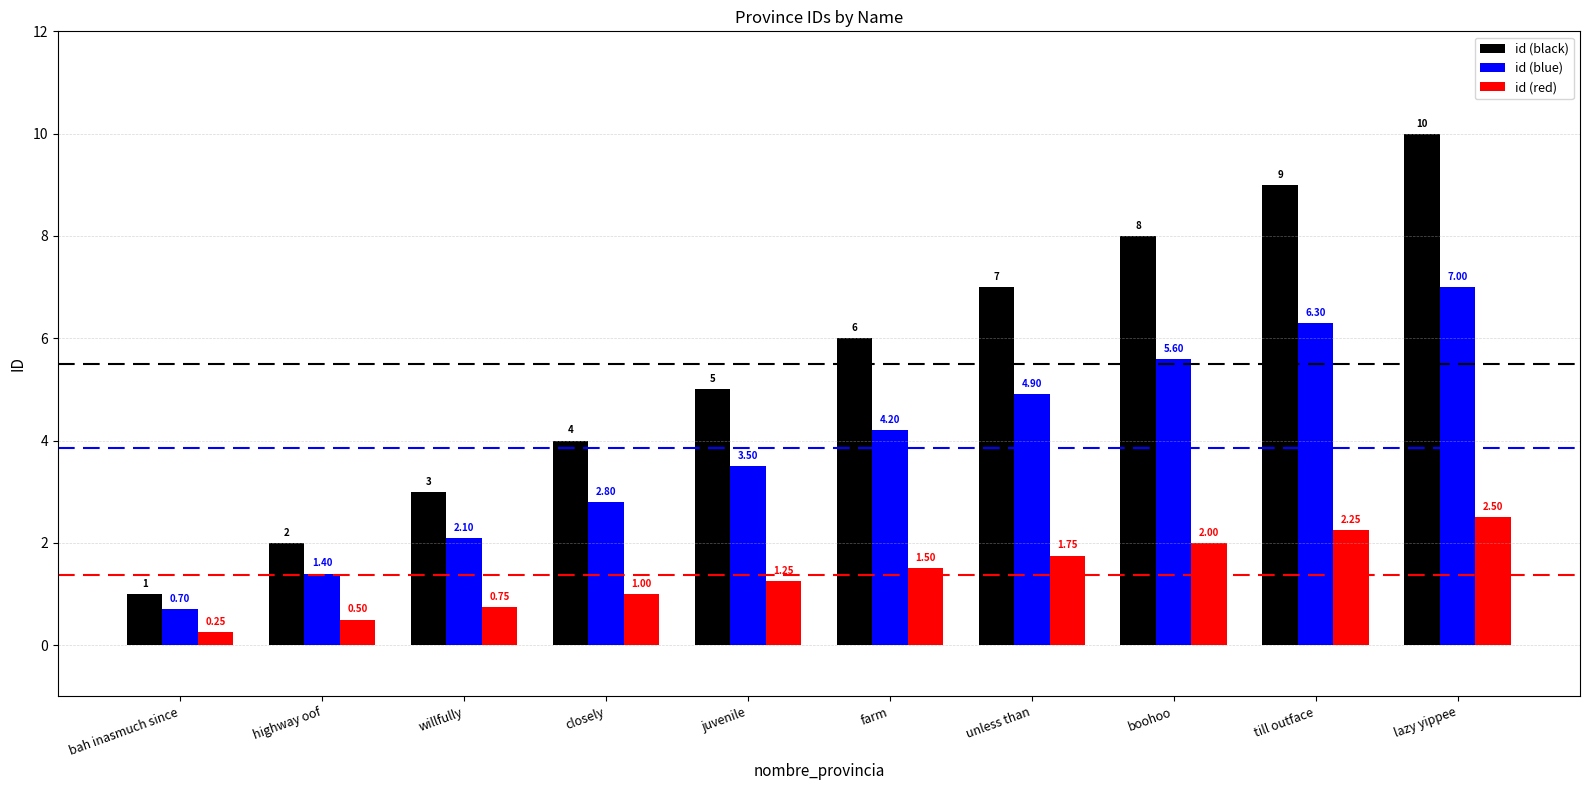

Which series has the largest range (max minus min)?

id (black)